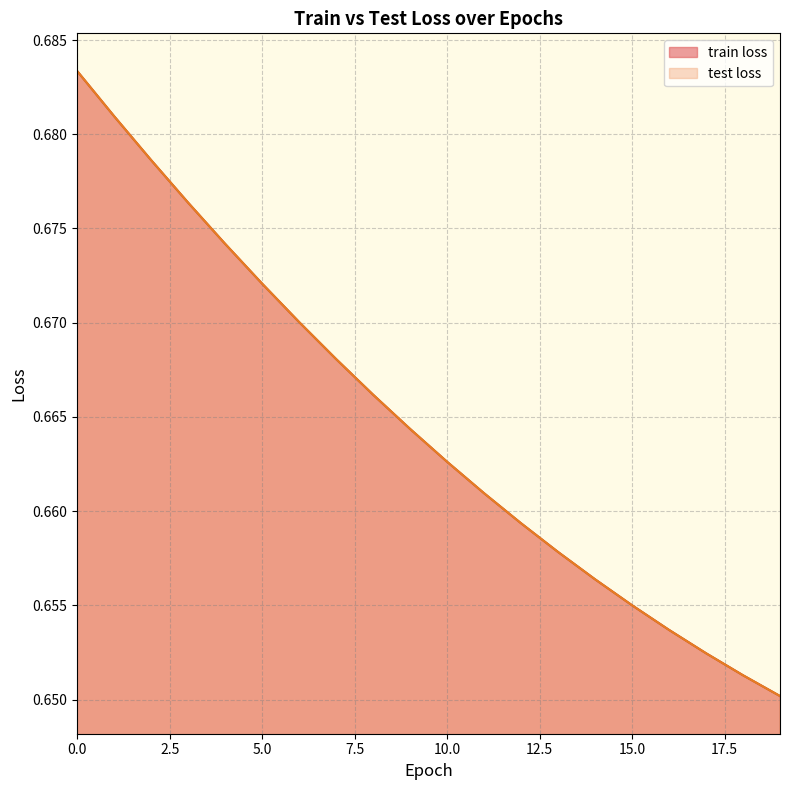

Reading left to right, transcribe all the data shown in this chart.

train loss: 0.7	0.7	0.7	0.7	0.7	0.7	0.7	0.7	0.7	0.7	0.7	0.7	0.7	0.7	0.7	0.7	0.7	0.7	0.7	0.7
test loss: 0.7	0.7	0.7	0.7	0.7	0.7	0.7	0.7	0.7	0.7	0.7	0.7	0.7	0.7	0.7	0.7	0.7	0.7	0.7	0.7